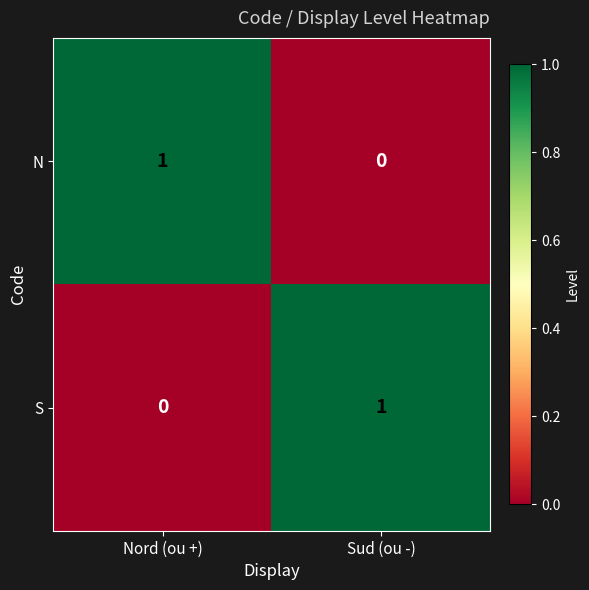

At which label does N reach its peak?

Nord (ou +)